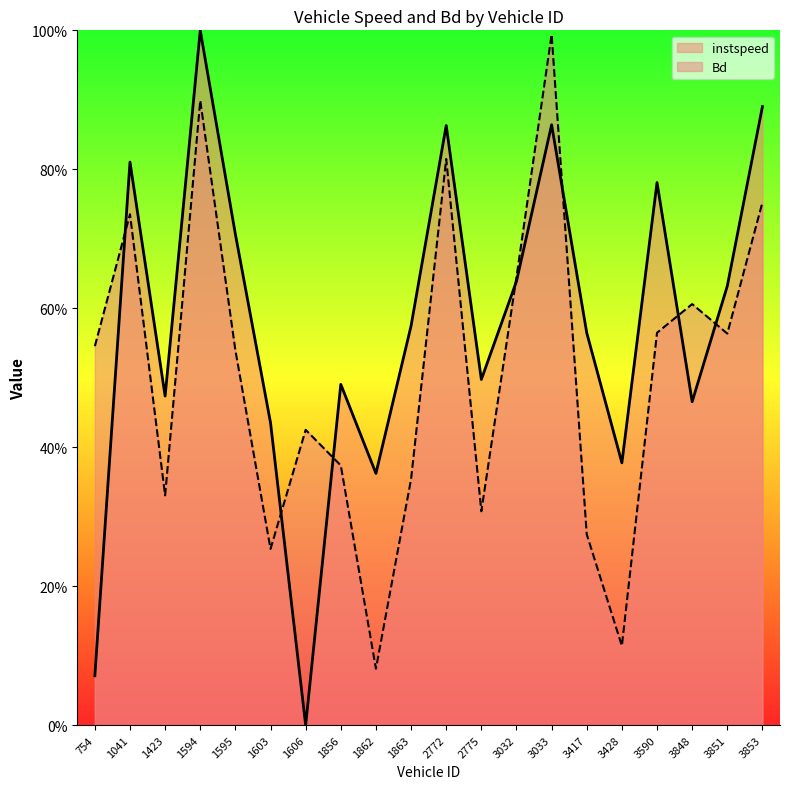

What is the difference between the second highest and second lowest values in the Bd series?

0.8